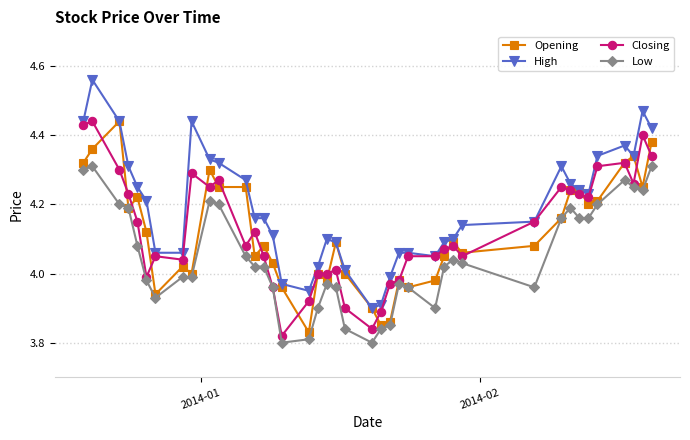

Which series has the largest total across all categories?

High